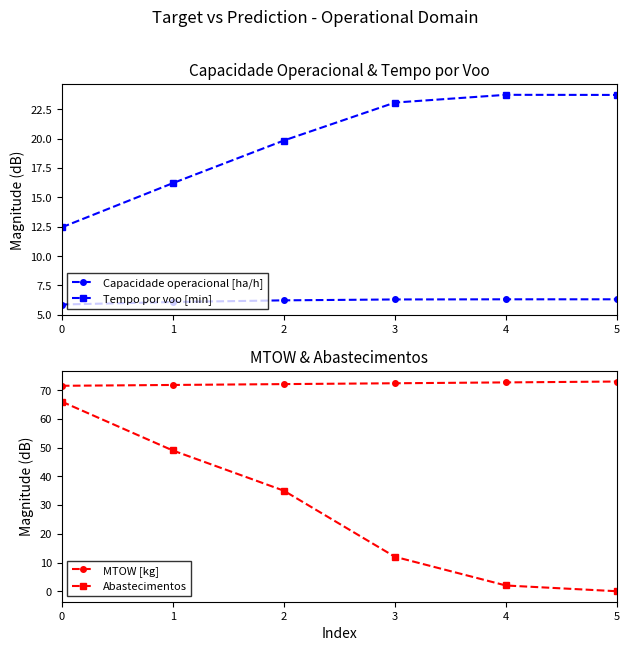

True or false: MTOW [kg] has a value of 73.0 at 5.

True